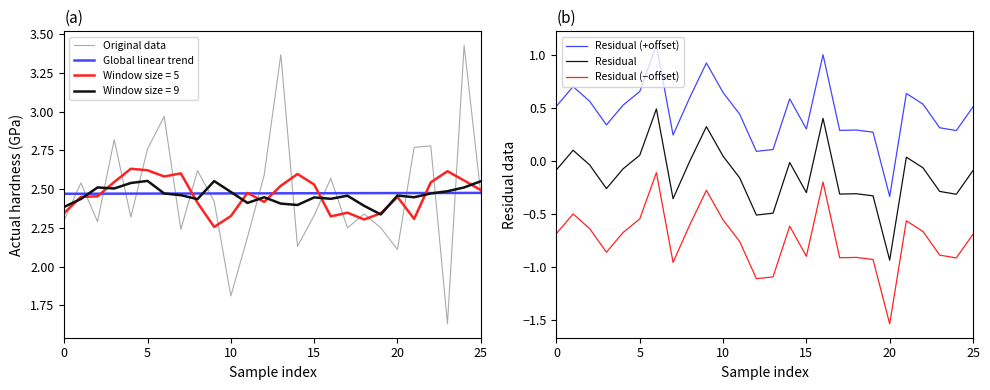

Does the chart display data point markers on the line(s)?

No